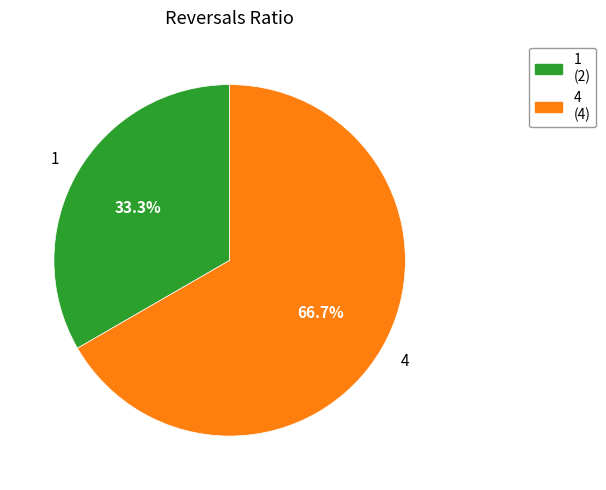

Is there any slice that represents more than half of the pie?

Yes